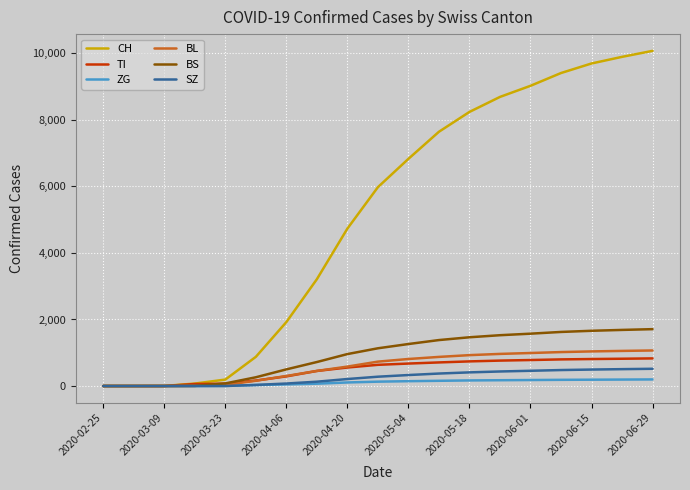

How many lines are shown in the chart?

6